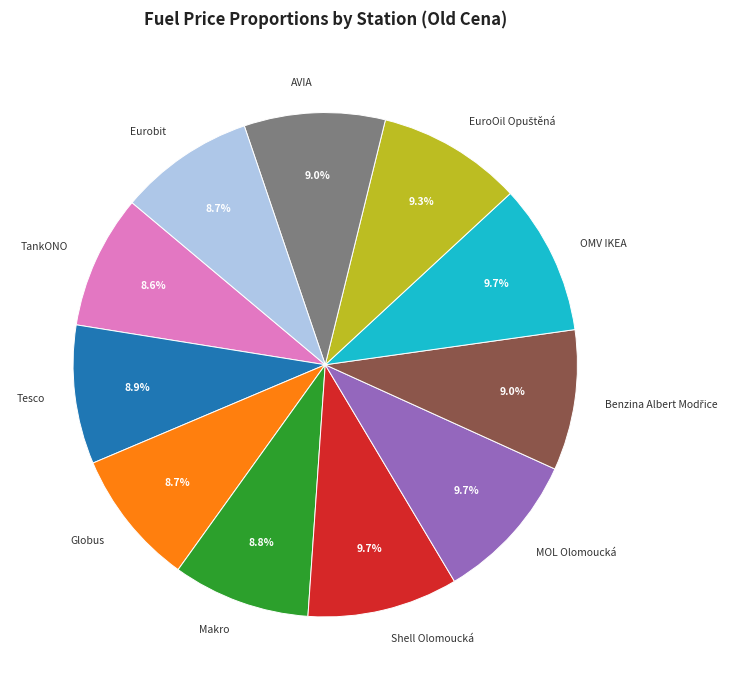

How many segments does this pie chart have?

11